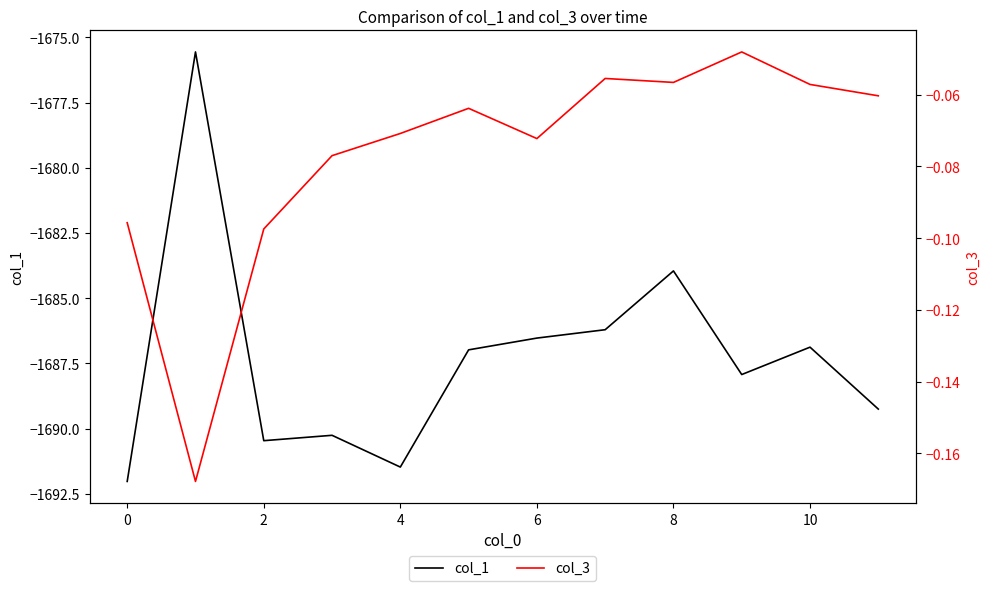

True or false: col_3 has more than 0 interior local peaks.

True